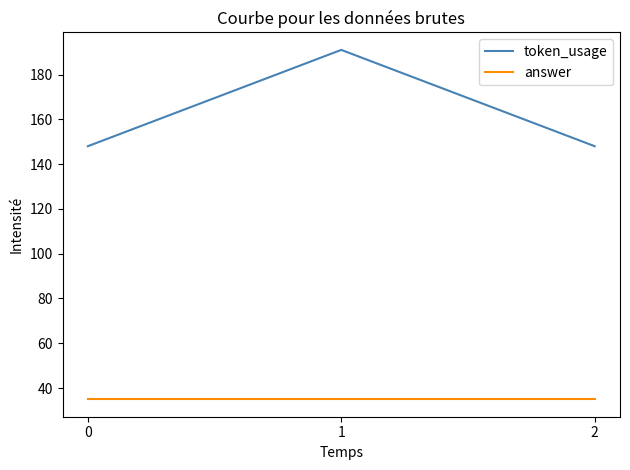

Which category has the highest value across all series?

1